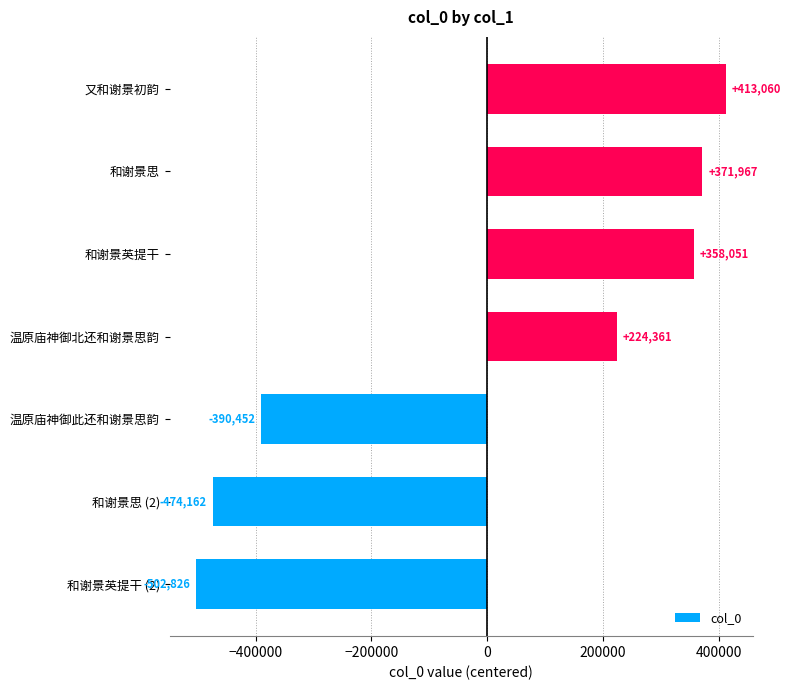

Rank the categories by value from lowest to highest.

和谢景英提干 (2), 和谢景思 (2), 温原庙神御此还和谢景思韵, 温原庙神御北还和谢景思韵, 和谢景英提干, 和谢景思, 又和谢景初韵